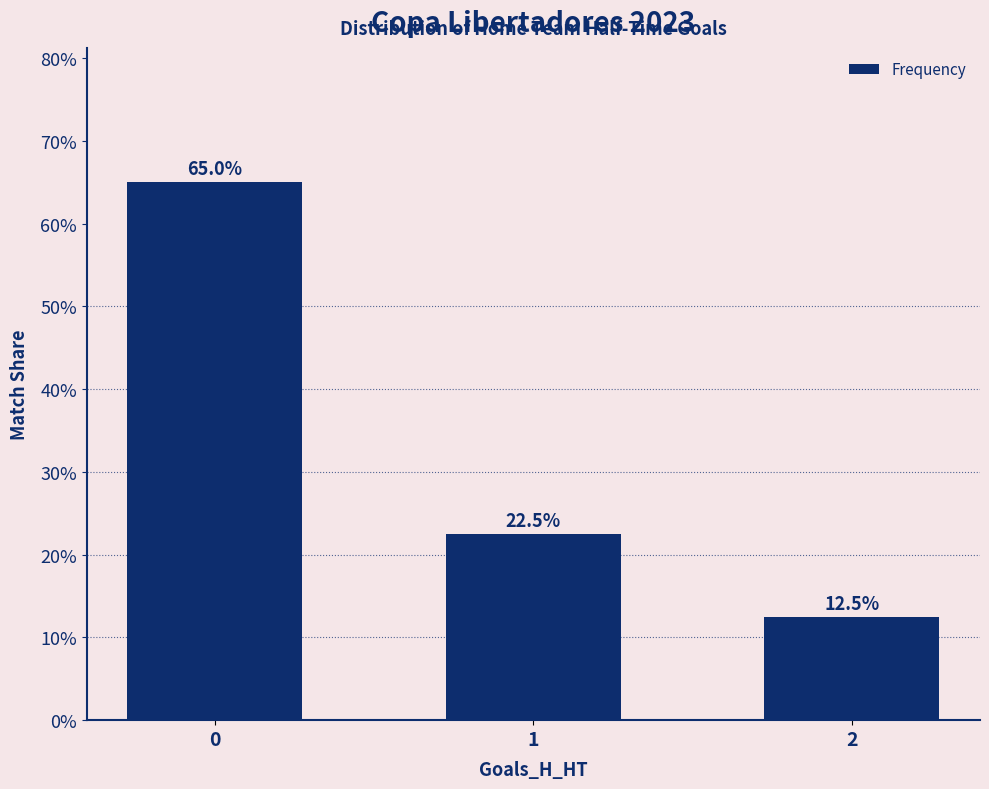

Reading right to left, extract all data points from this chart.

0.1	0.2	0.7